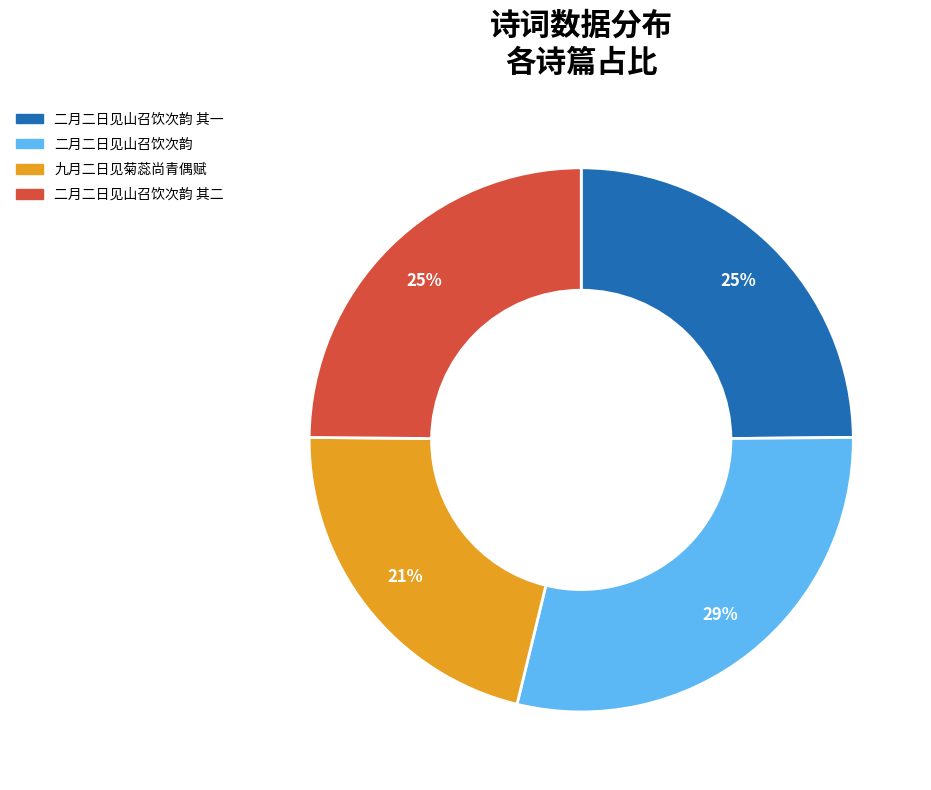

To the nearest percent, what is the combined percentage of 二月二日见山召饮次韵 其二 and 二月二日见山召饮次韵 其一?

50%